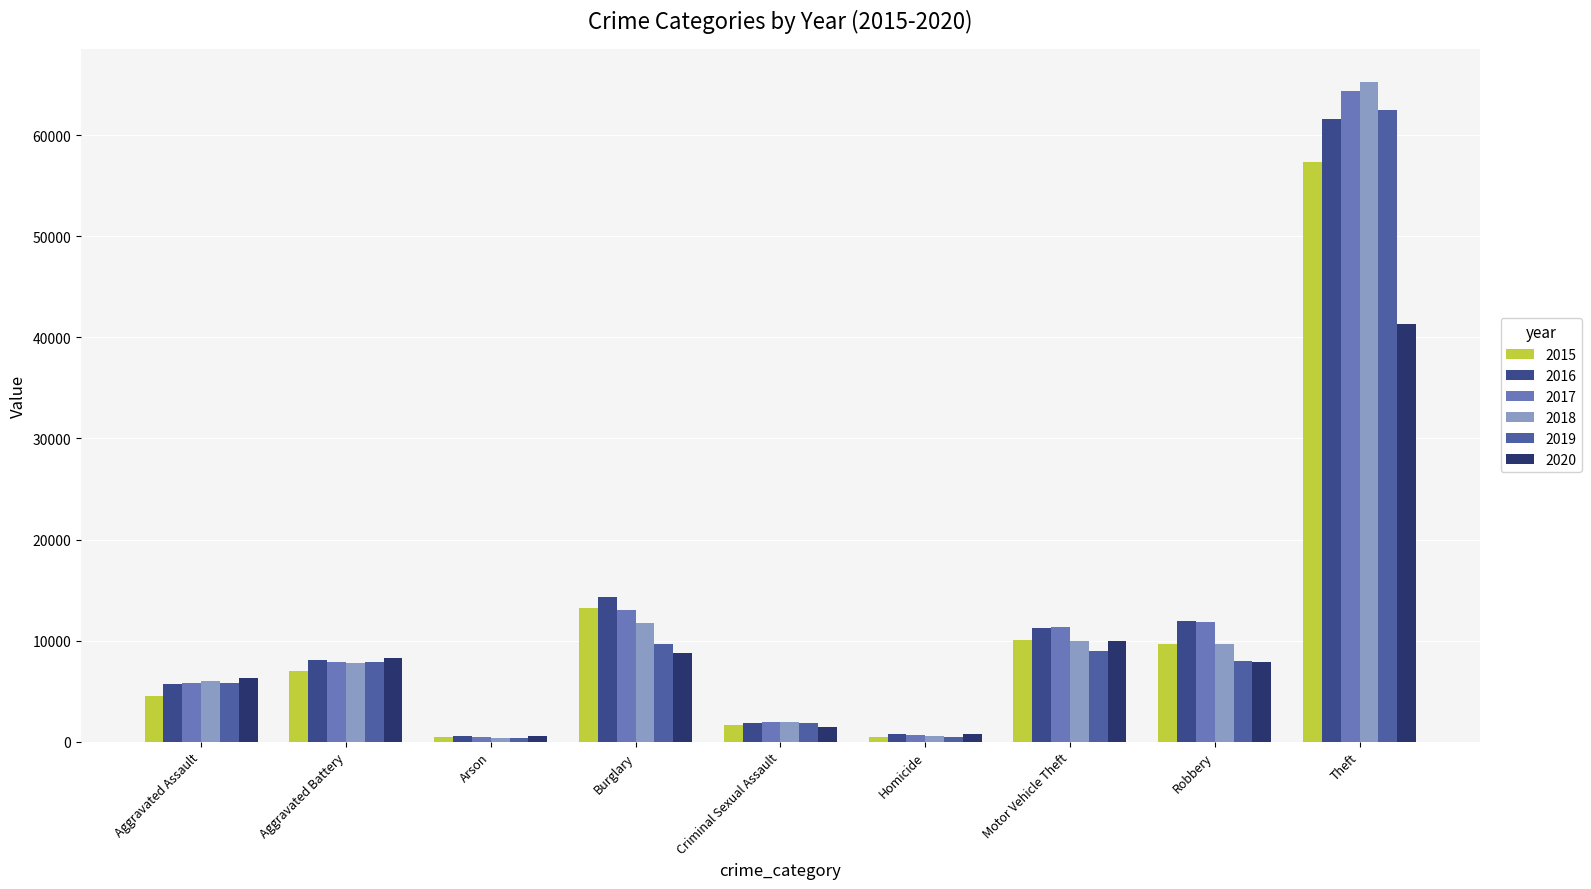

What are all the series names shown in the legend?

2015, 2016, 2017, 2018, 2019, 2020